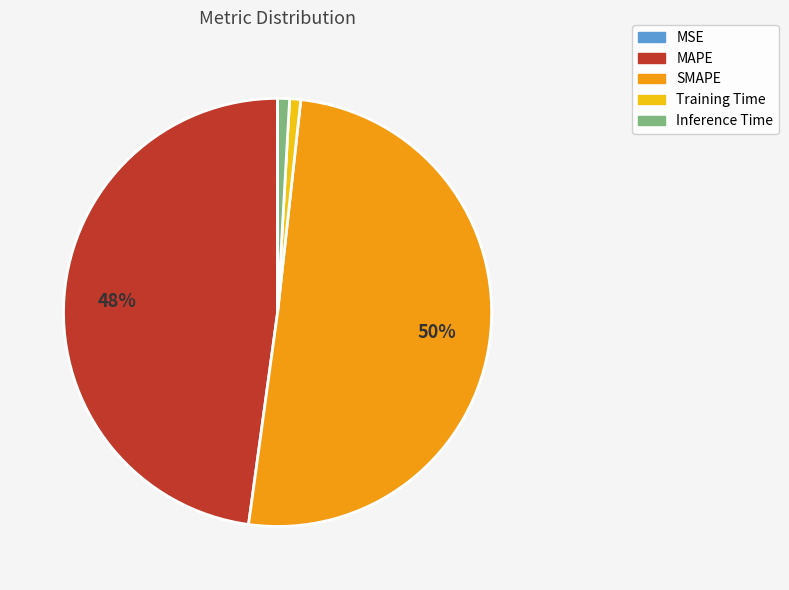

What percentage is the Inference Time slice, to the nearest percent?

1%